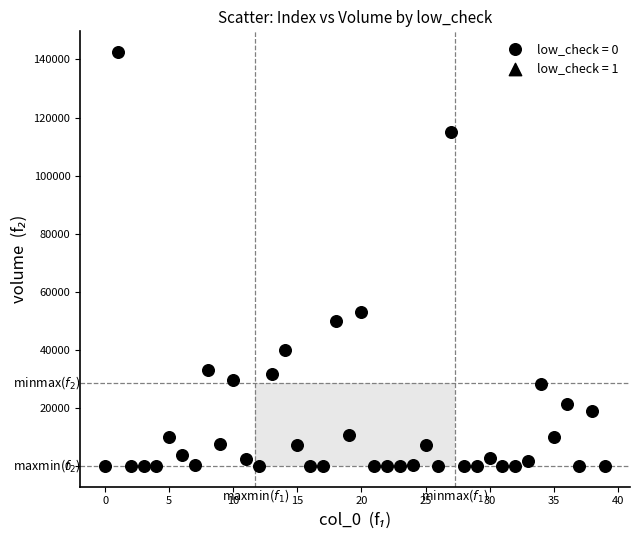

What is the range of Y values (max minus min)?

142547.6